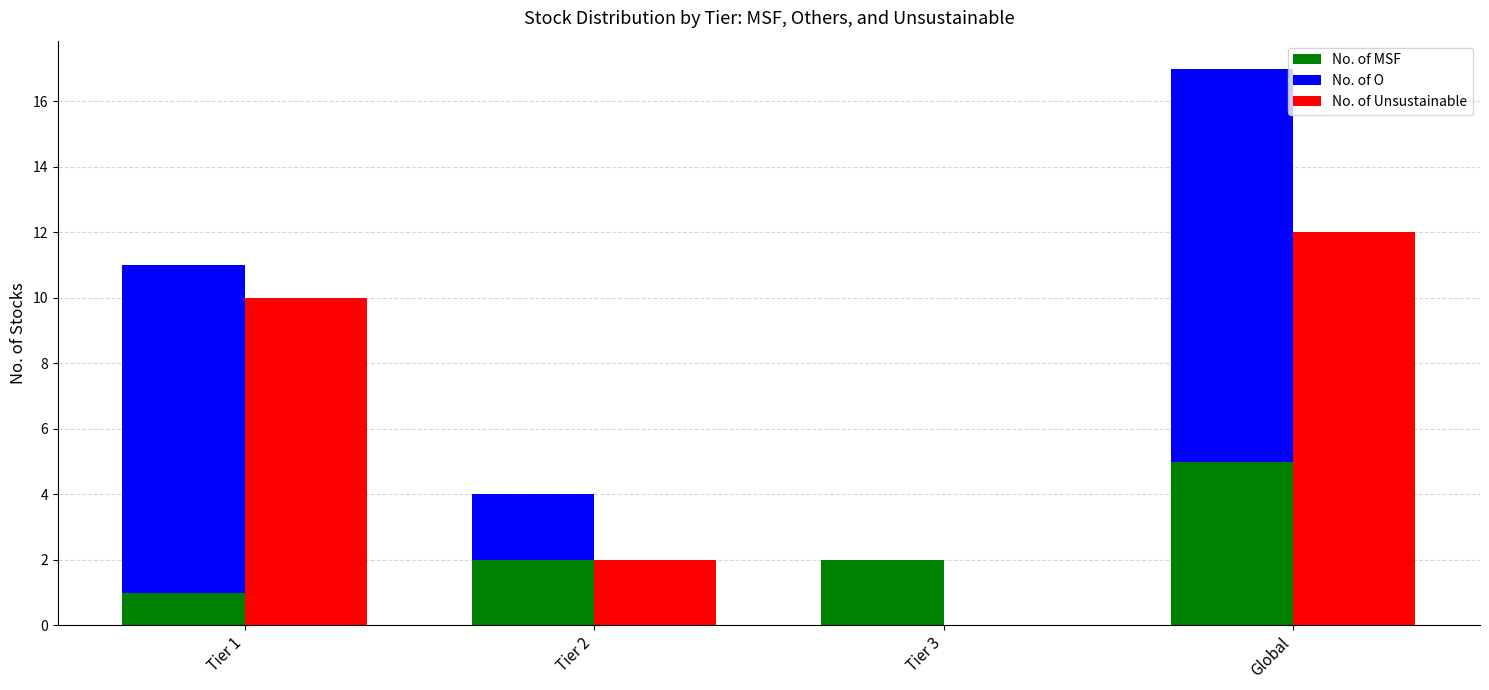

At which label does No. of Unsustainable reach its minimum?

Tier 3